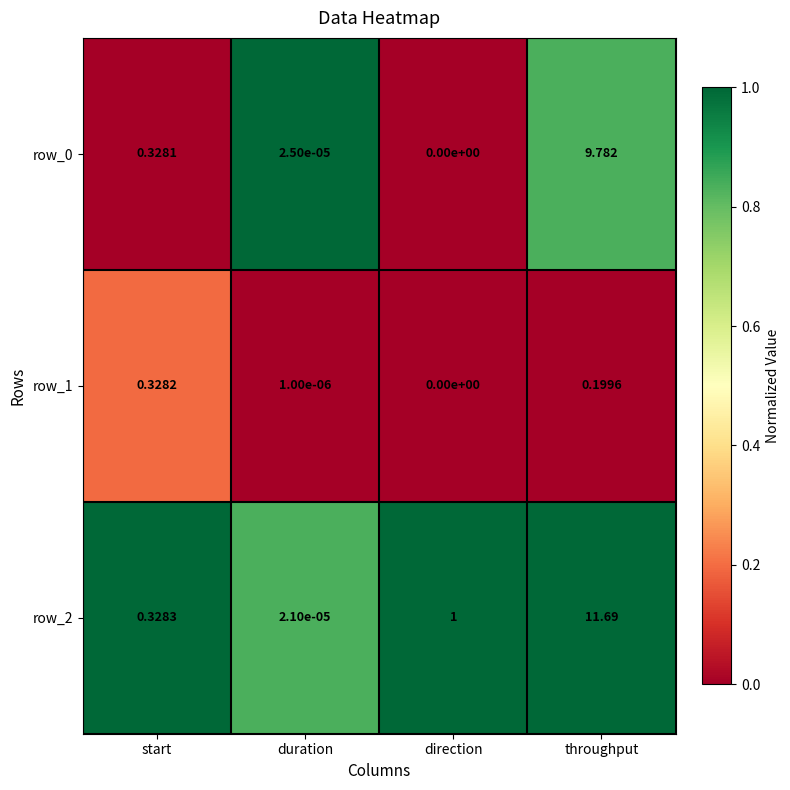

List the labels in order of row_0 value, largest first.

throughput, start, duration, direction